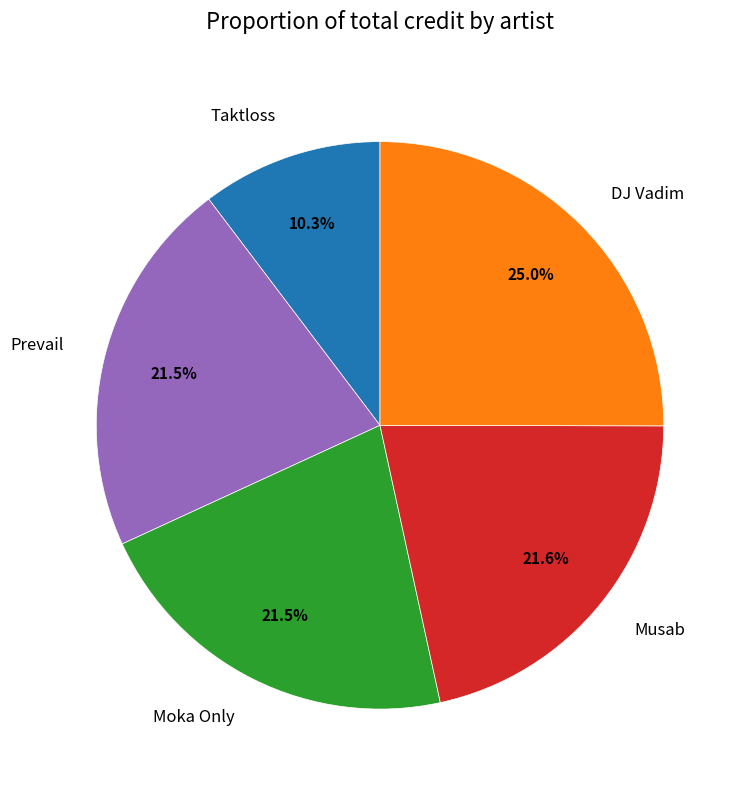

What percentage is the DJ Vadim slice, to the nearest percent?

25%